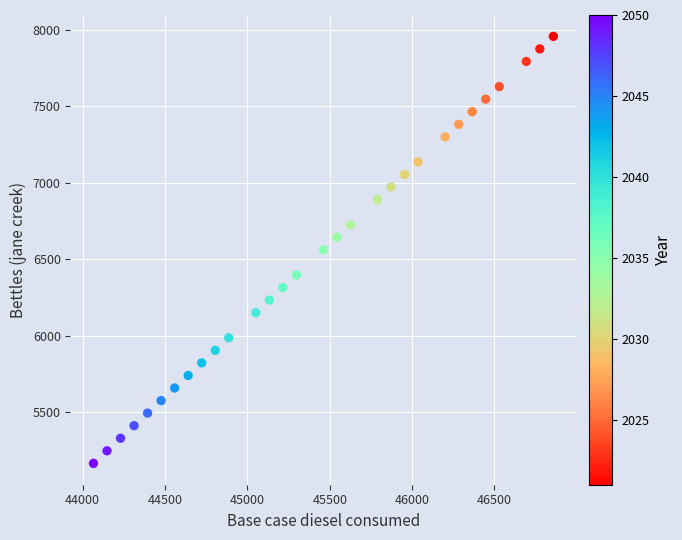

What is the range of Y values (max minus min)?

2791.8